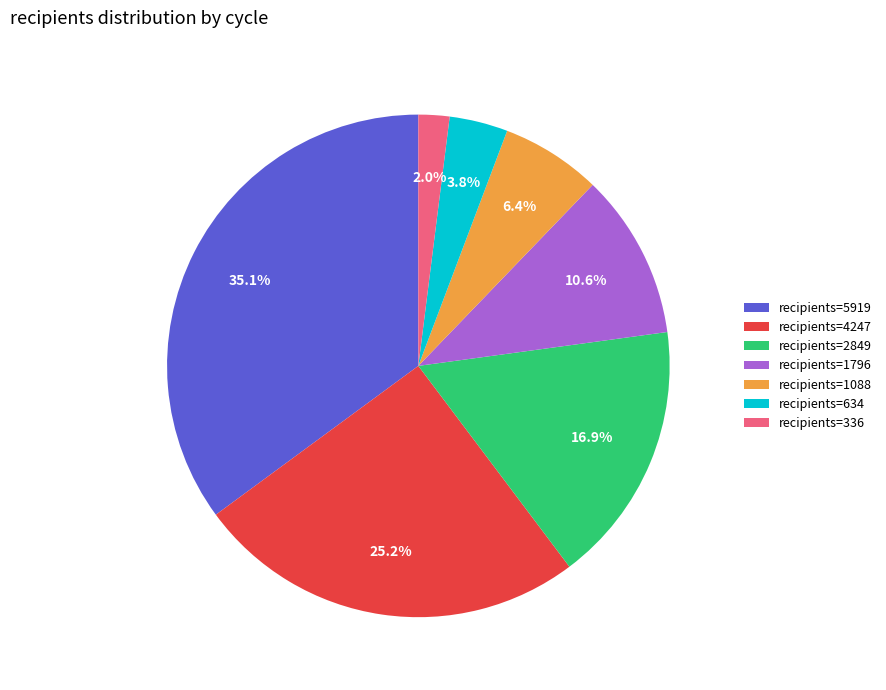

Rank the categories by value from lowest to highest.

recipients=336, recipients=634, recipients=1088, recipients=1796, recipients=2849, recipients=4247, recipients=5919